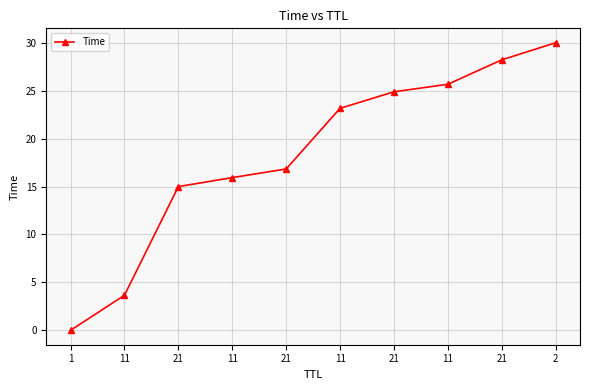

How many series are shown in this chart?

1